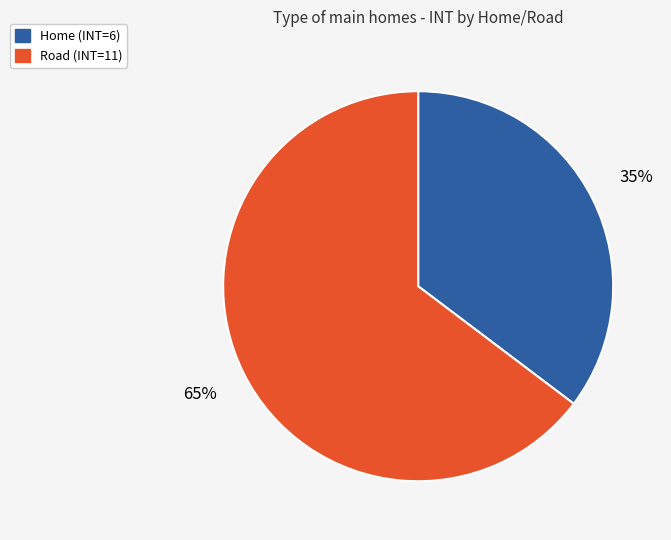

Which has a higher value, Road or Home?

Road